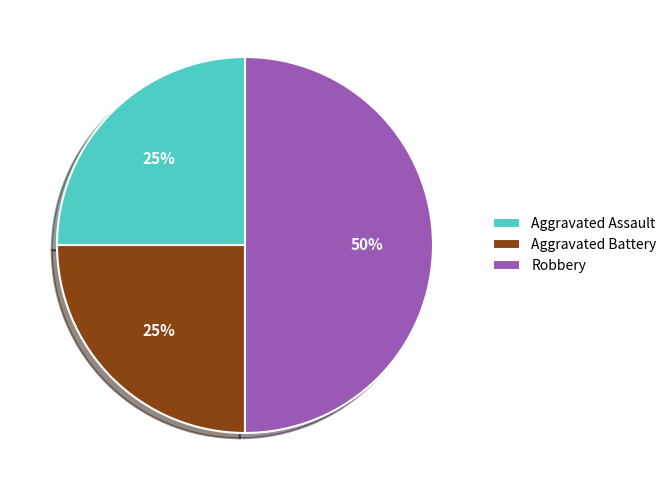

True or false: Aggravated Battery accounts for 15% of the total.

False